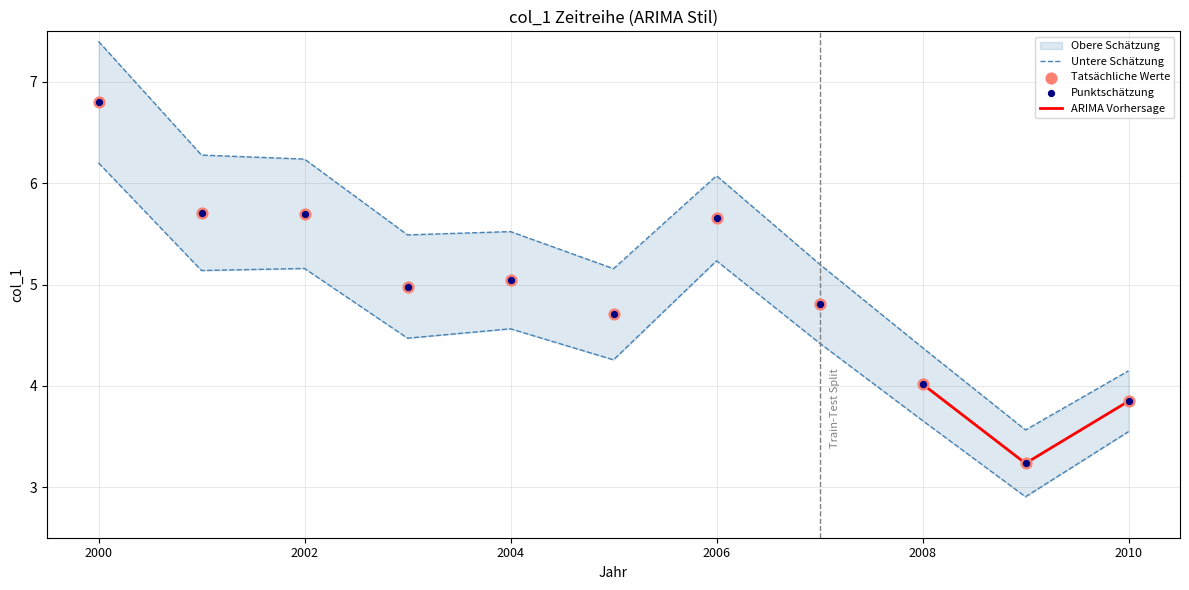

What is the change in value from 2002 to 2008?

-1.7